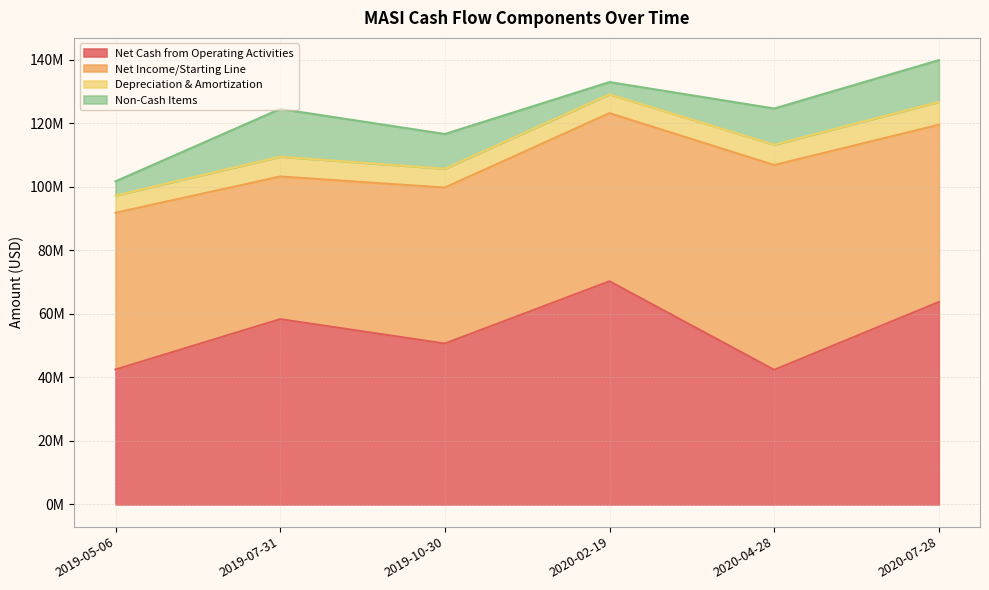

Is it true that Net Income/Starting Line equals 44888000 at 2019-07-31?

True